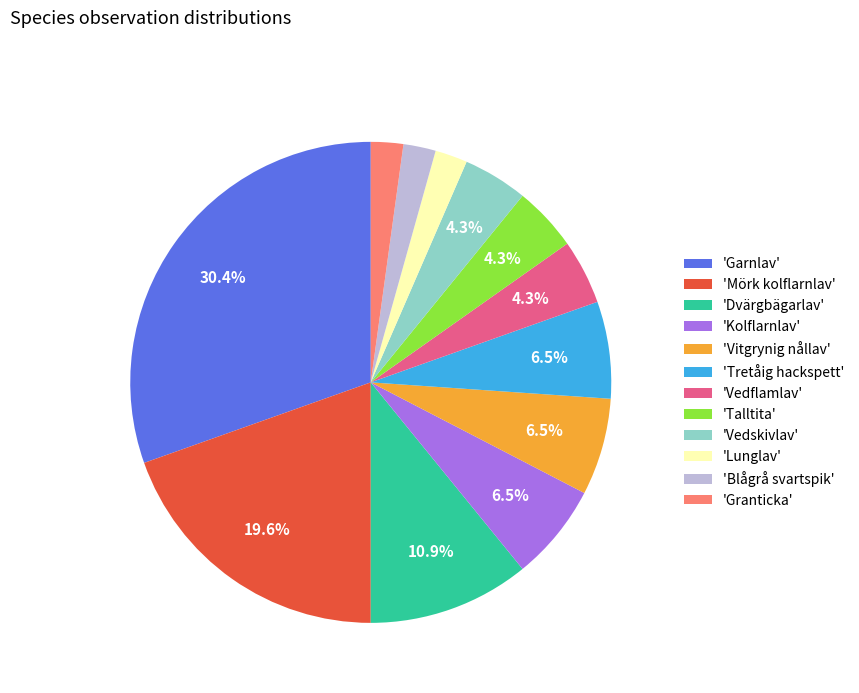

Is there any slice that represents more than half of the pie?

No